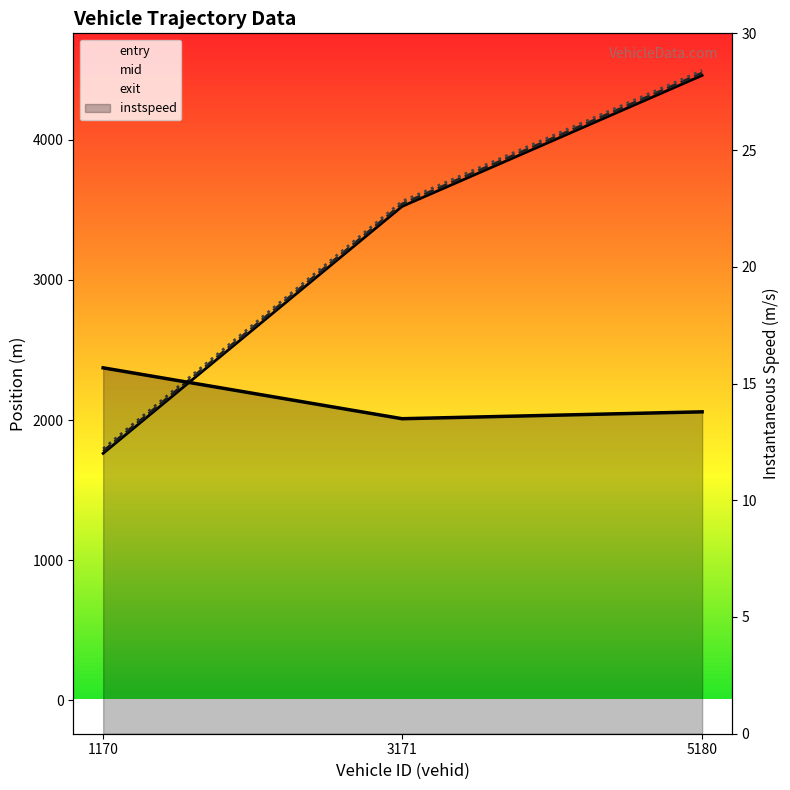

How many data points in mid are less than 3541?

1